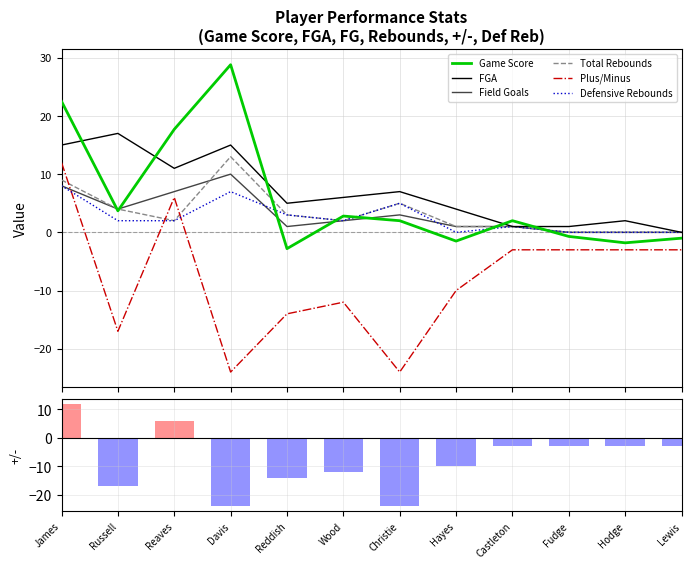

Does the chart contain stacked bars?

No